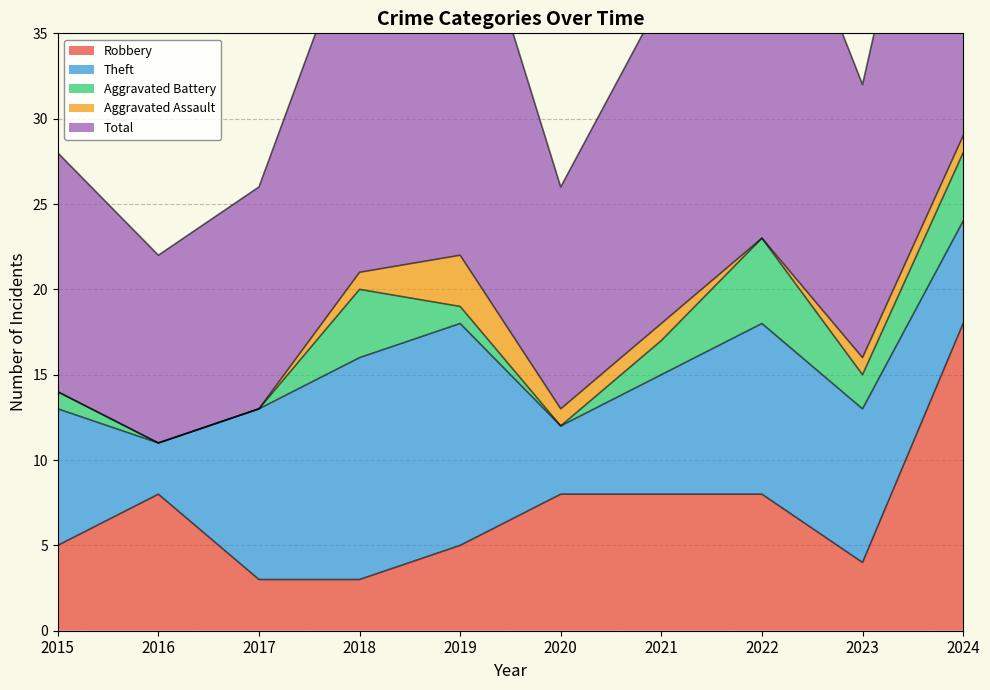

Reading left to right, extract all data points from this chart.

Robbery: 2015=5	2016=8	2017=3	2018=3	2019=5	2020=8	2021=8	2022=8	2023=4	2024=18
Theft: 2015=8	2016=3	2017=10	2018=13	2019=13	2020=4	2021=7	2022=10	2023=9	2024=6
Aggravated Battery: 2015=1	2016=0	2017=0	2018=4	2019=1	2020=0	2021=2	2022=5	2023=2	2024=4
Aggravated Assault: 2015=0	2016=0	2017=0	2018=1	2019=3	2020=1	2021=1	2022=0	2023=1	2024=1
Total: 2015=14	2016=11	2017=13	2018=21	2019=23	2020=13	2021=19	2022=24	2023=16	2024=29